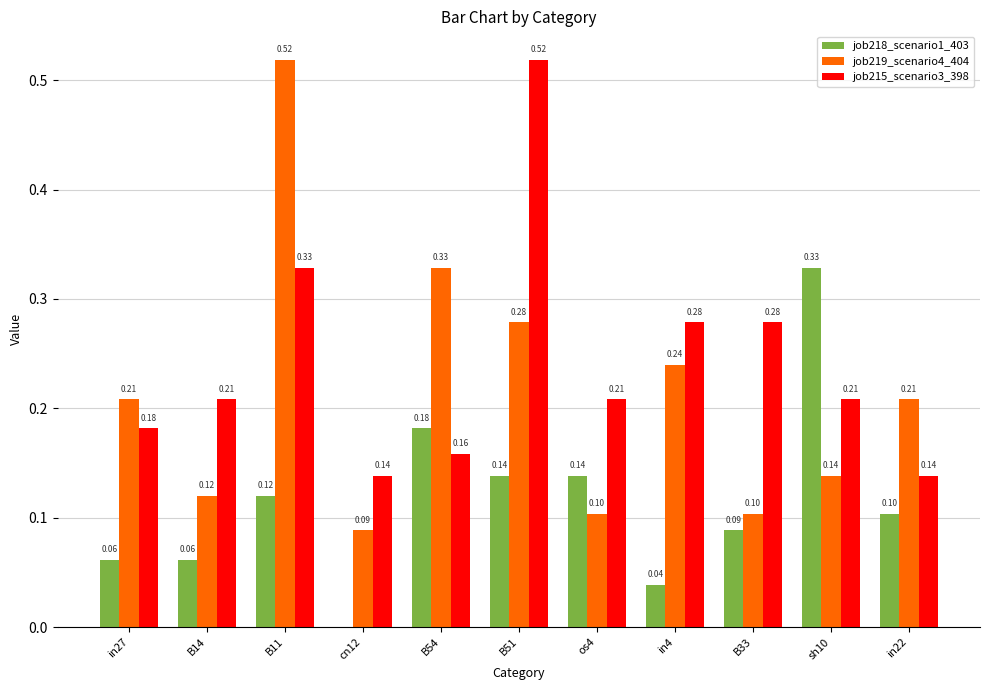

What is the sum of all job219_scenario4_404 values?

2.3